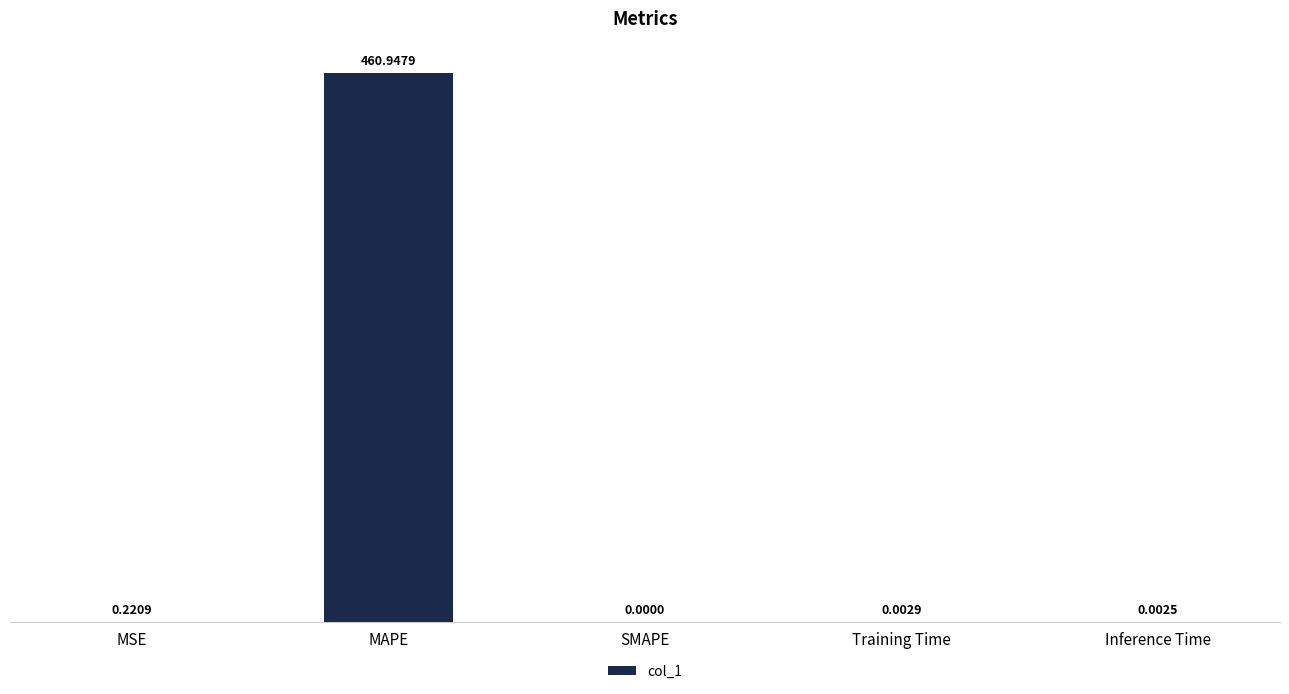

Which category has the highest value across all series?

MAPE